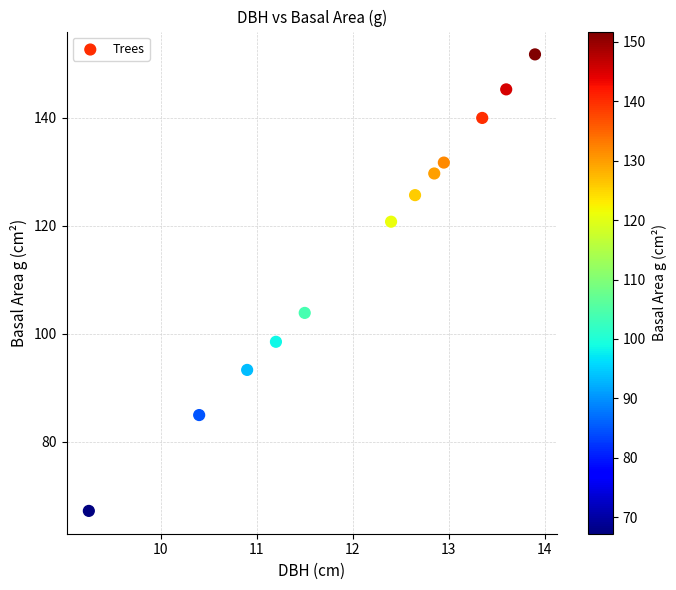

What Y value in the scatter plot is closest to 109?

103.9